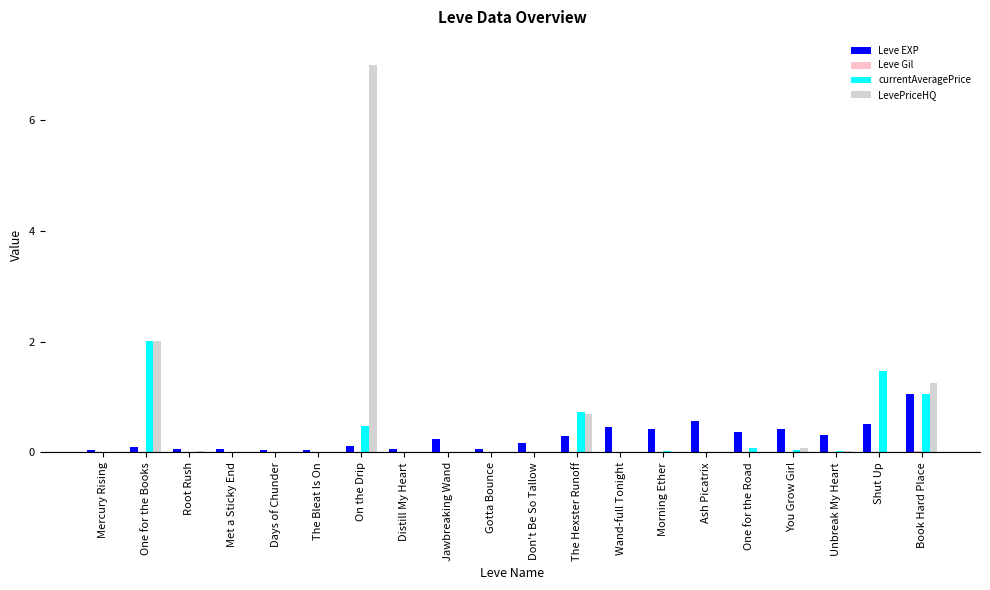

How many groups of bars are there?

20